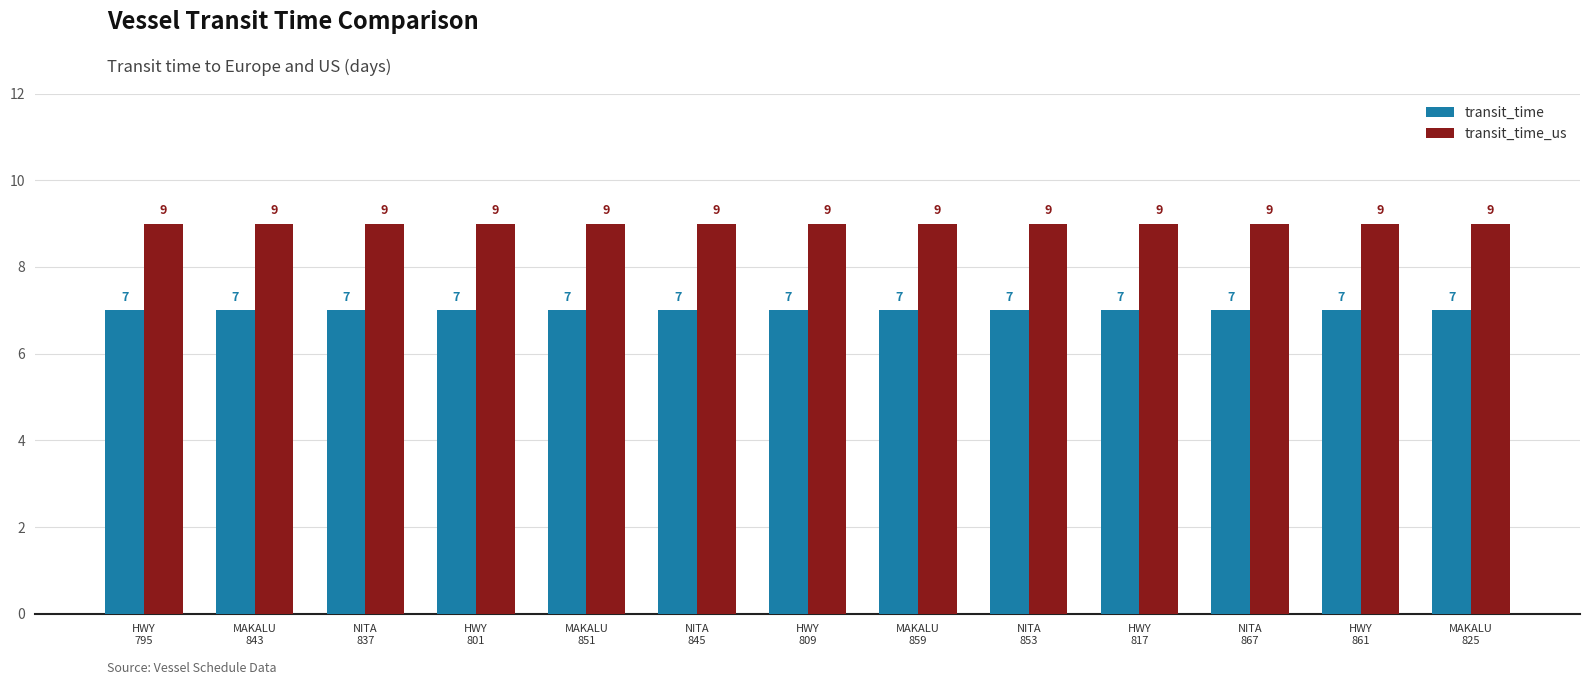

At MAKALU
859, list the series in order from smallest to largest.

transit_time, transit_time_us